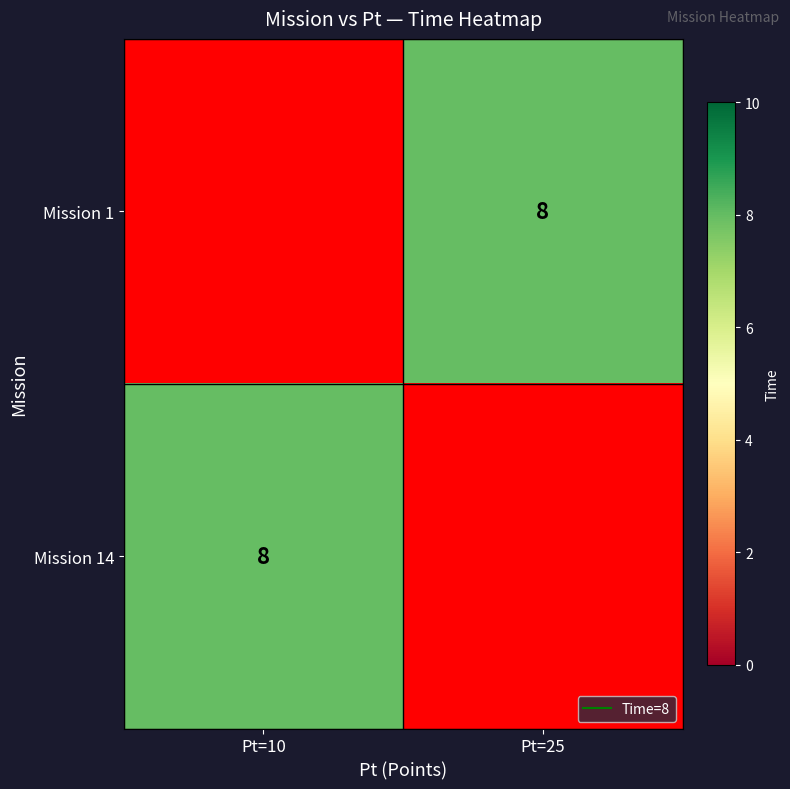

How many positive values does the Mission 14 series have?

1